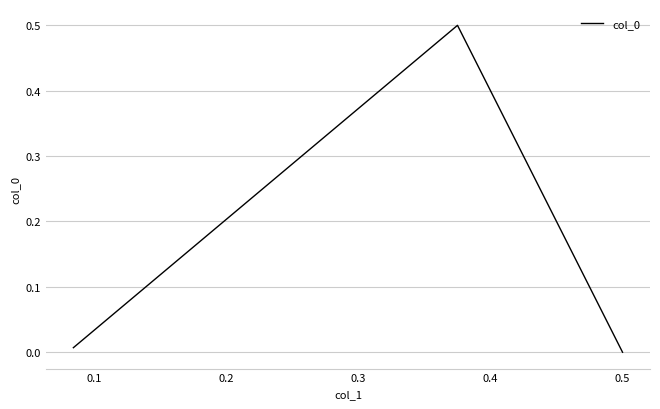

Reading left to right, what are all the values shown in this chart?

0.0	0.5	0.0